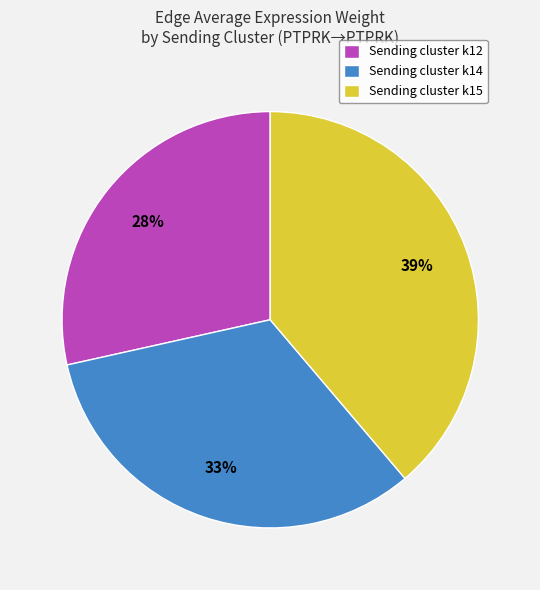

What is the ratio of the value at Sending cluster k12 to the value at Sending cluster k15?

0.7